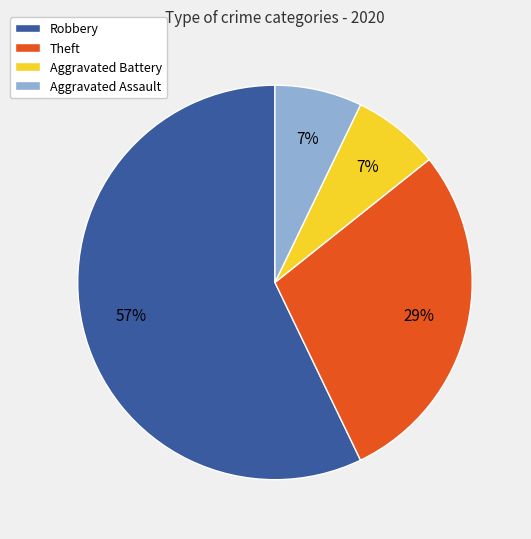

What is the majority slice?

Robbery